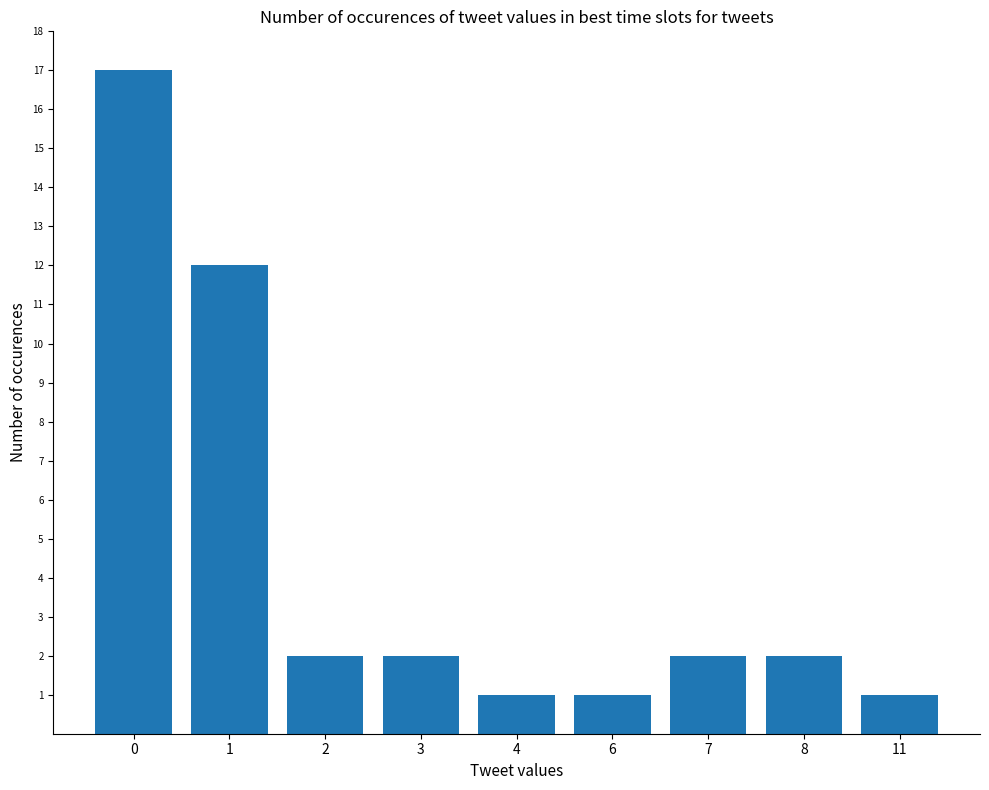

Which has a higher value, 1 or 7?

1